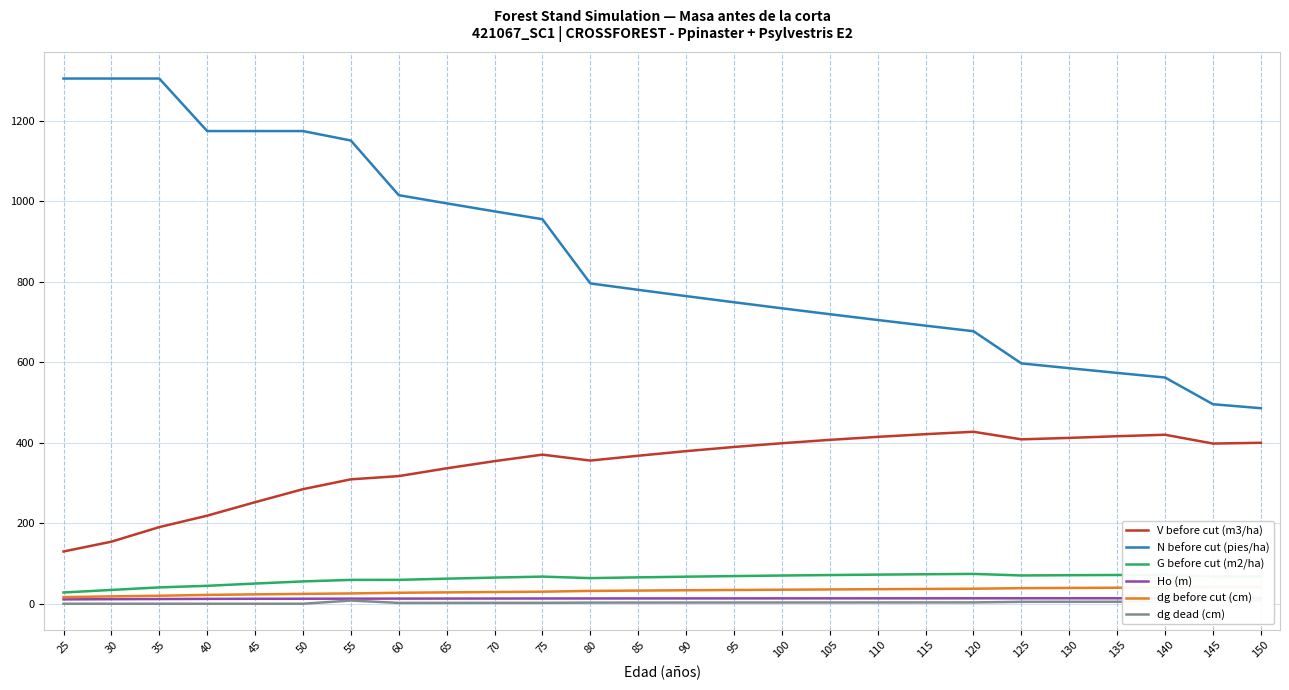

Which has a higher value, 75 or 150?

150